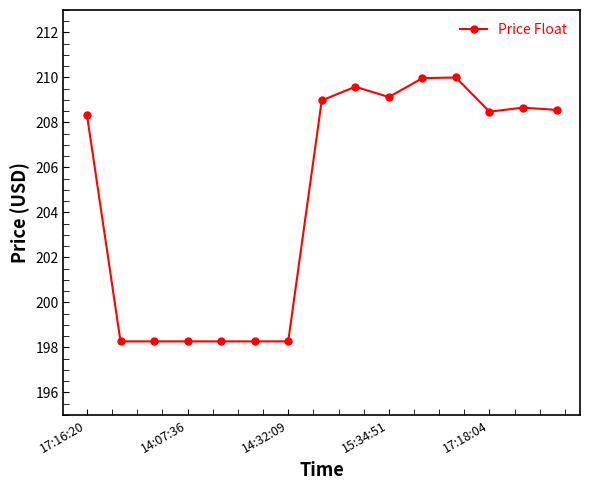

What is the smallest value displayed?

198.3